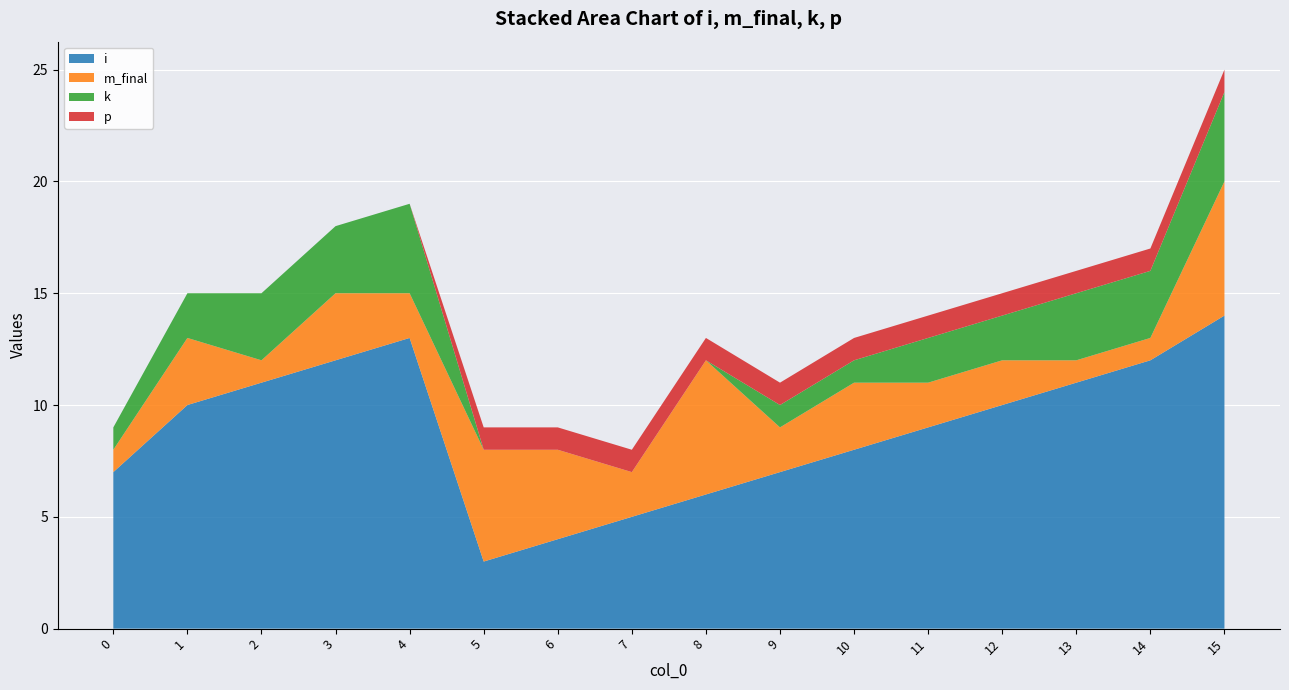

Reading left to right, transcribe all the data shown in this chart.

i: 7	10	11	12	13	3	4	5	6	7	8	9	10	11	12	14
m_final: 1	3	1	3	2	5	4	2	6	2	3	2	2	1	1	6
k: 1	2	3	3	4	0	0	0	0	1	1	2	2	3	3	4
p: 0	0	0	0	0	1	1	1	1	1	1	1	1	1	1	1